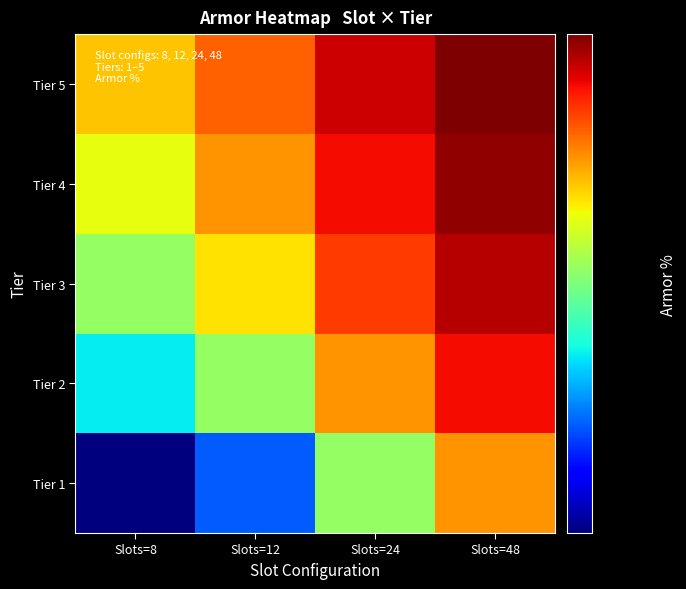

Which series has the largest total across all categories?

Tier 5